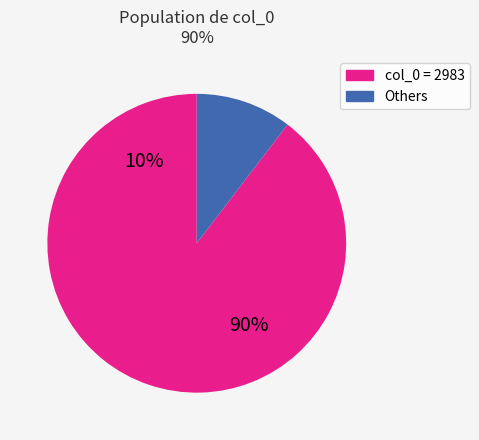

Is there any slice that represents more than half of the pie?

Yes